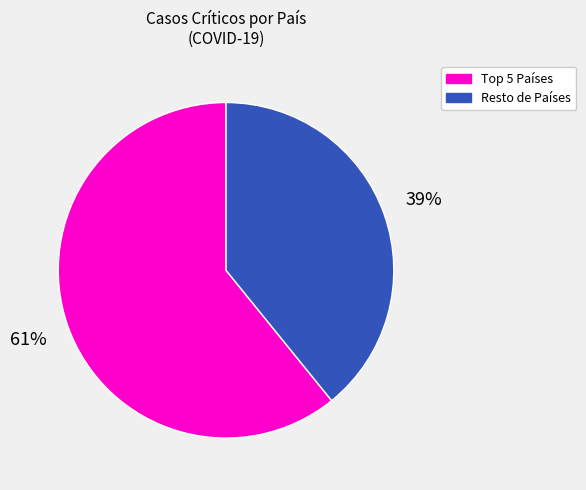

To the nearest percent, what is the difference between the largest and smallest slice percentages?

22%